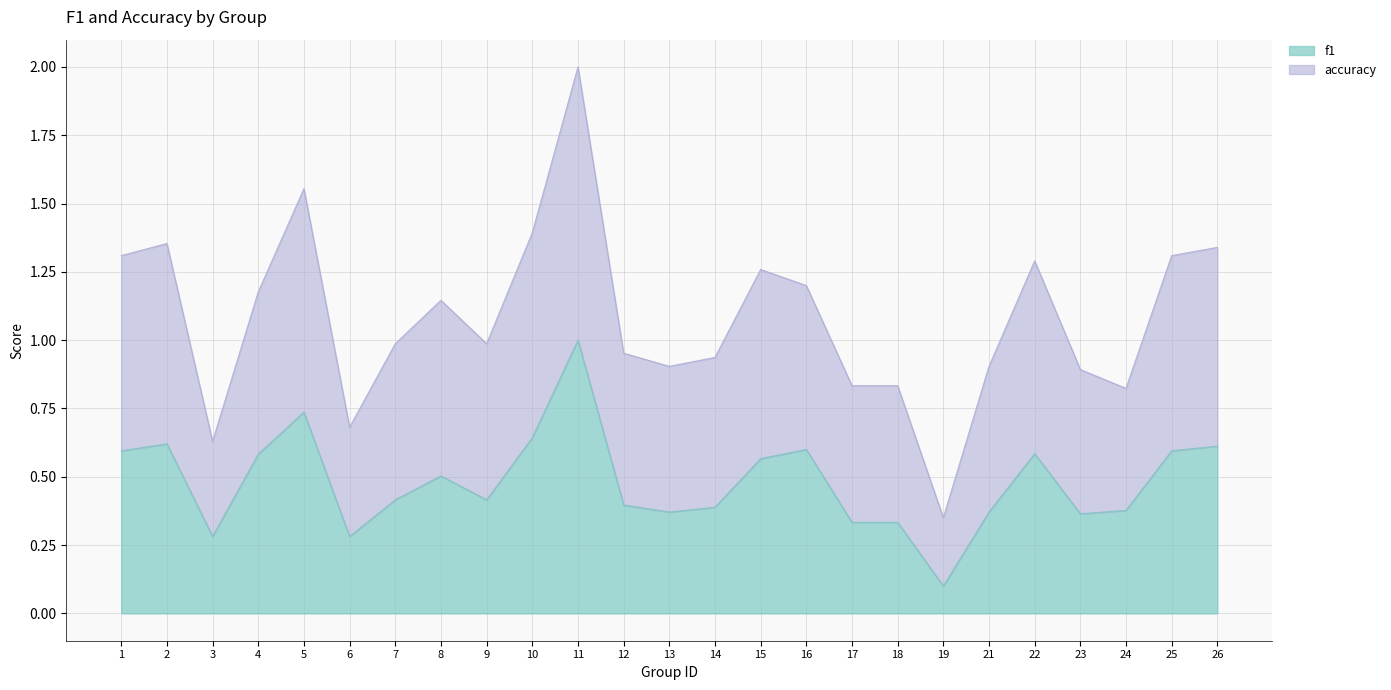

True or false: accuracy and f1 intersect in this chart.

False